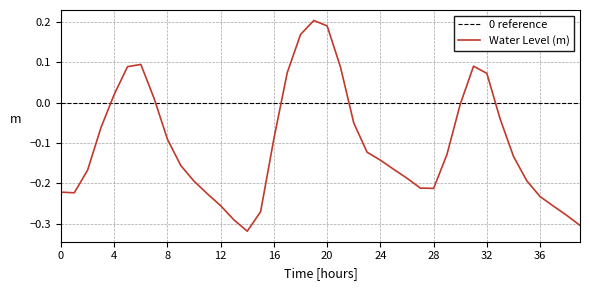

How many series are shown in this chart?

1